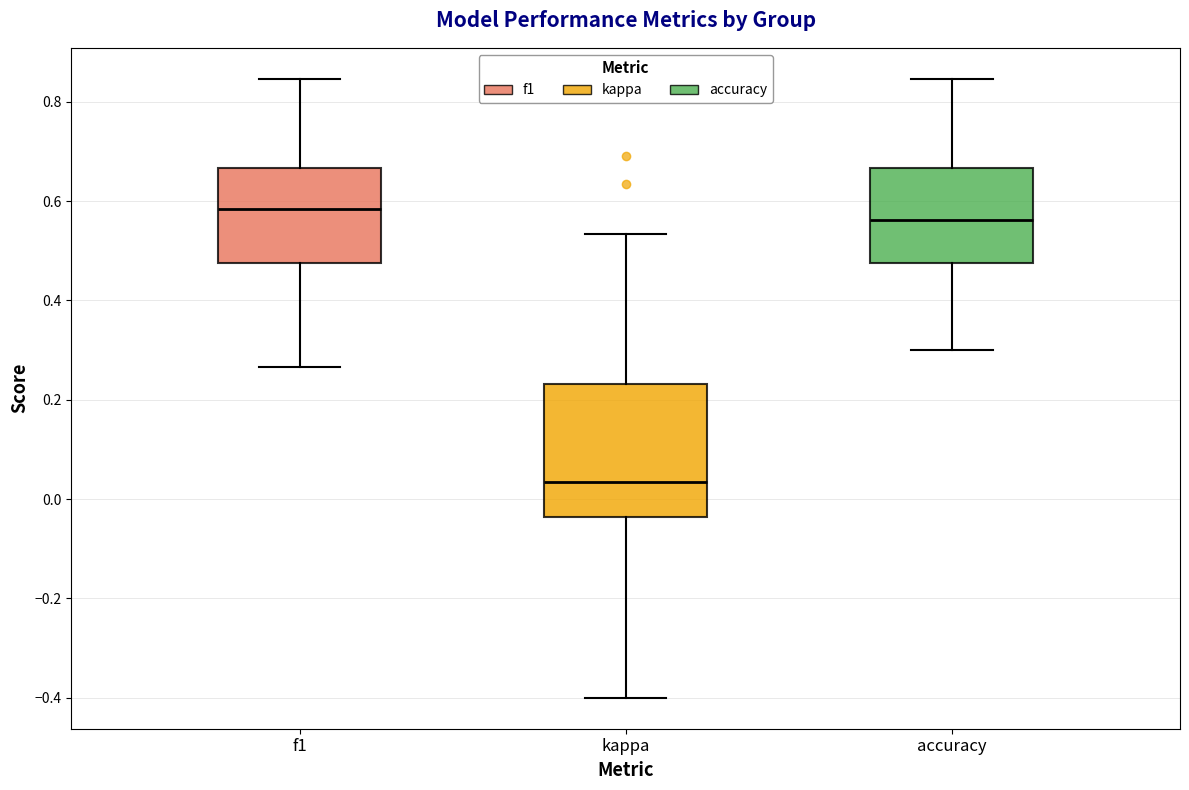

Reading left to right, read every box against the y-axis: the position of its median line, the range the box covers, and the ends of its whiskers. The values are not printed on the chart, so give them approximately, as read against the axis.

f1: median 0.58, box 0.48 to 0.66, whiskers 0.26 to 0.84
kappa: median 0.04, box -0.04 to 0.24, whiskers -0.40 to 0.54
accuracy: median 0.56, box 0.48 to 0.66, whiskers 0.30 to 0.84